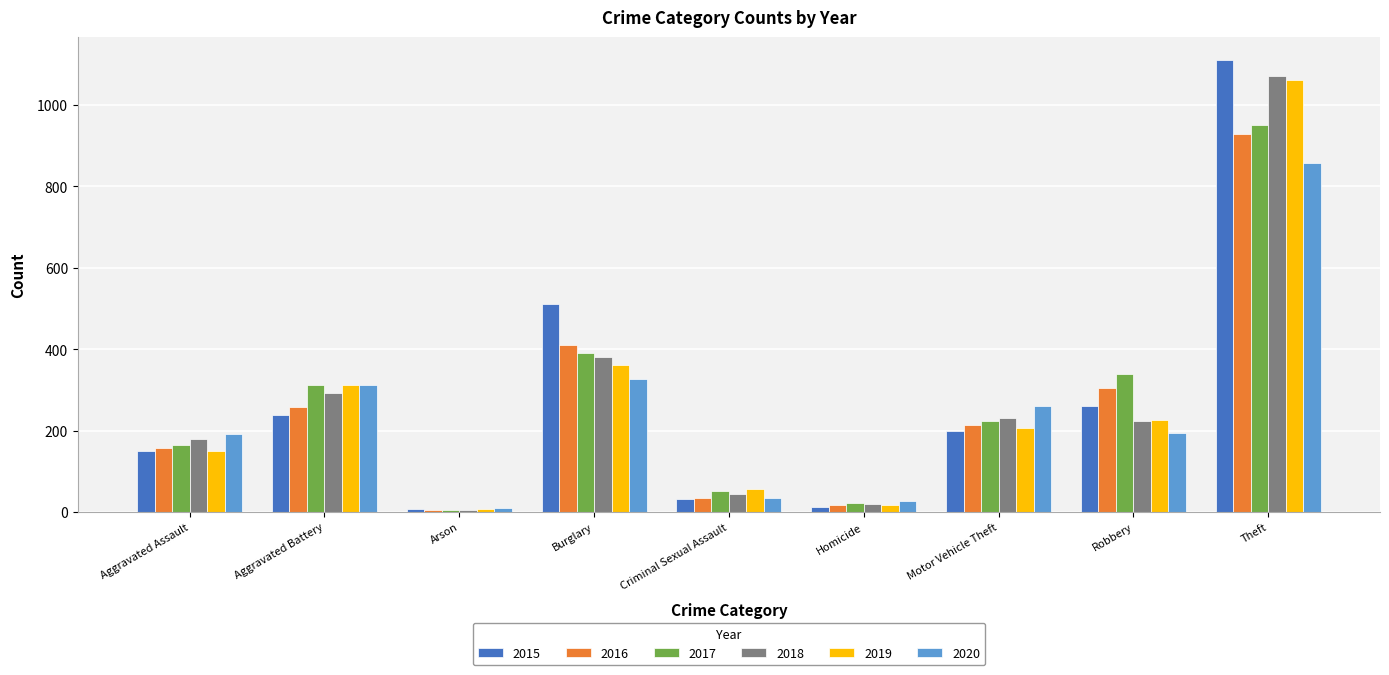

What is the total value across all series at Theft?

5975